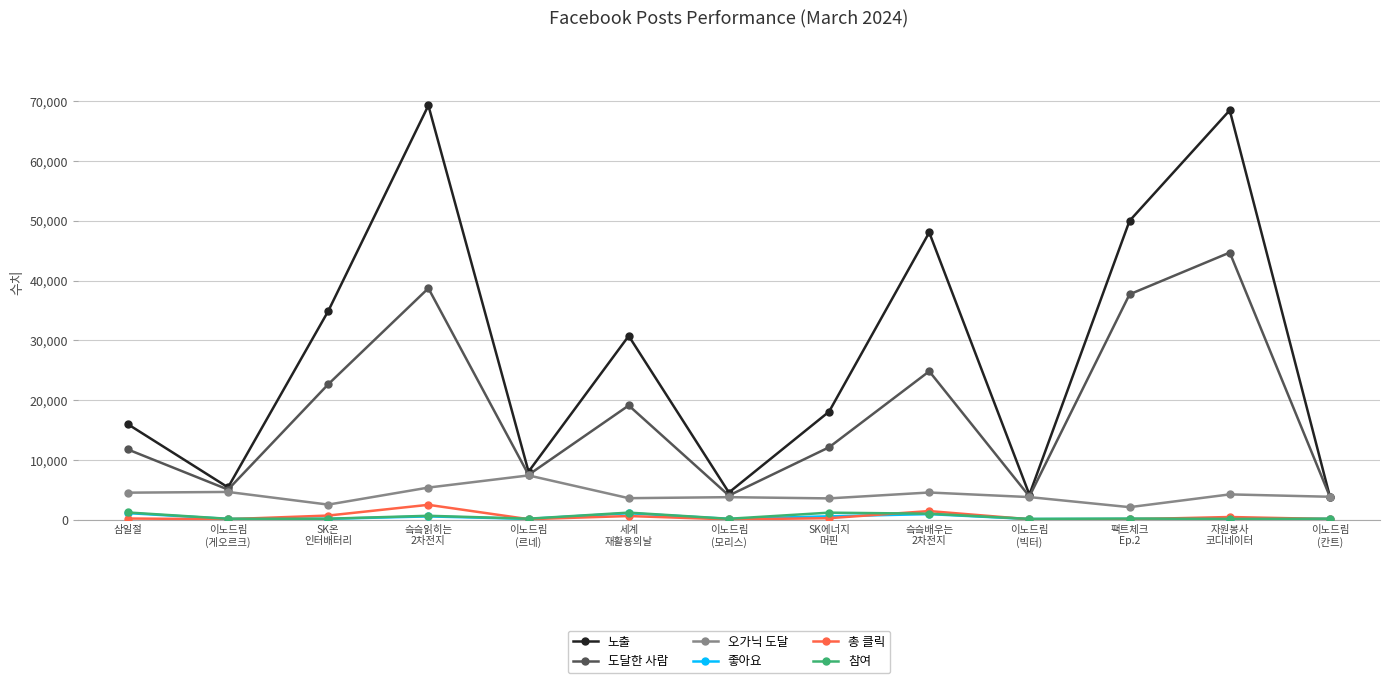

Which series has the widest spread of values?

노출